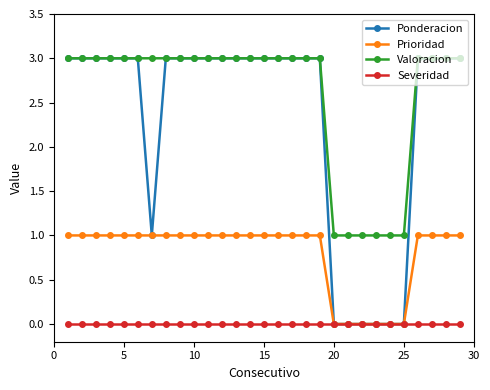

Reading right to left, list all the values displayed in this chart.

Ponderacion: 3	3	3	3	0	0	0	0	0	0	3	3	3	3	3	3	3	3	3	3	3	3	1	3	3	3	3	3	3
Prioridad: 1	1	1	1	0	0	0	0	0	0	1	1	1	1	1	1	1	1	1	1	1	1	1	1	1	1	1	1	1
Valoracion: 3	3	3	3	1	1	1	1	1	1	3	3	3	3	3	3	3	3	3	3	3	3	3	3	3	3	3	3	3
Severidad: 0	0	0	0	0	0	0	0	0	0	0	0	0	0	0	0	0	0	0	0	0	0	0	0	0	0	0	0	0